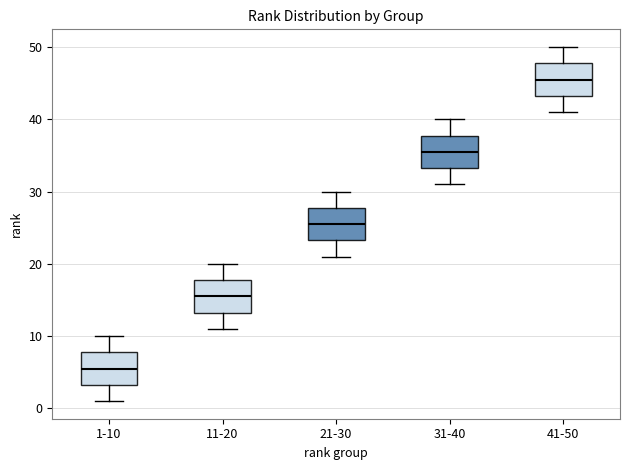

Reading left to right, read every box against the y-axis: the position of its median line, the range the box covers, and the ends of its whiskers. The values are not printed on the chart, so give them approximately, as read against the axis.

1-10: median 6, box 3 to 8, whiskers 1 to 10
11-20: median 16, box 13 to 18, whiskers 11 to 20
21-30: median 26, box 23 to 28, whiskers 21 to 30
31-40: median 36, box 33 to 38, whiskers 31 to 40
41-50: median 46, box 43 to 48, whiskers 41 to 50